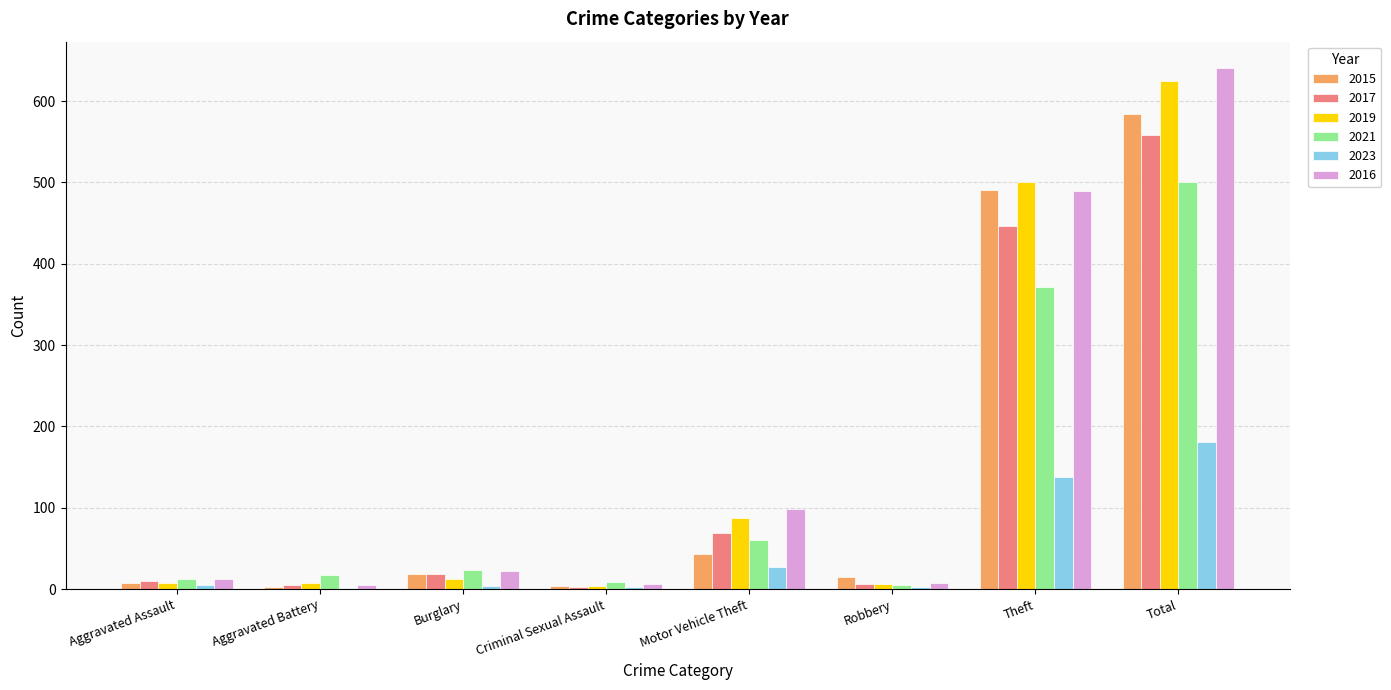

True or false: 2017 has a value of 558 at Total.

True